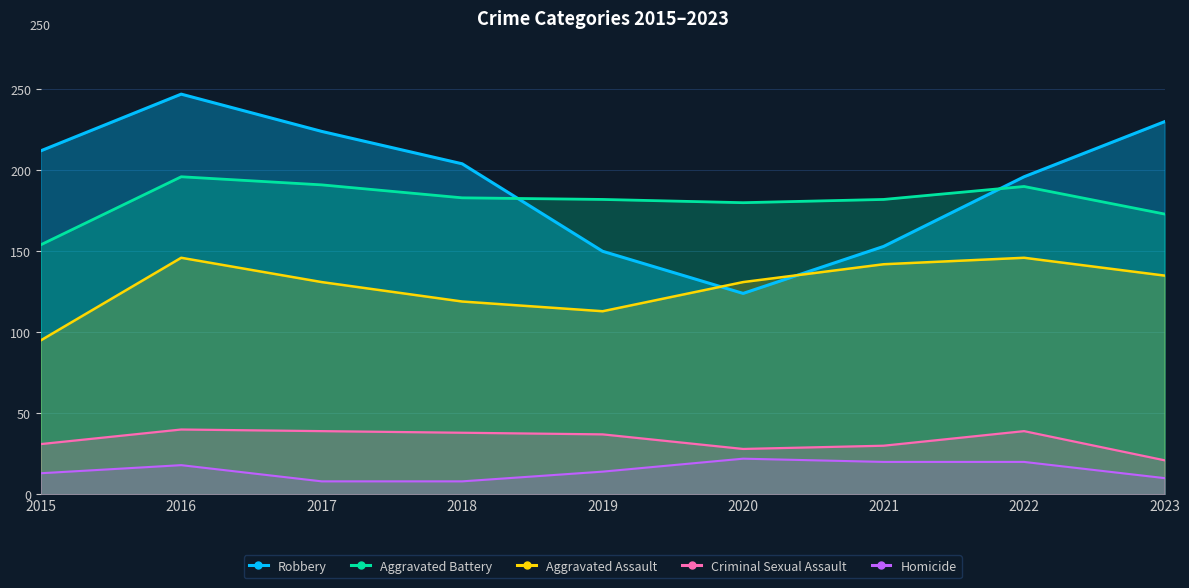

The Homicide series shows 20 at 2021. True or false?

True